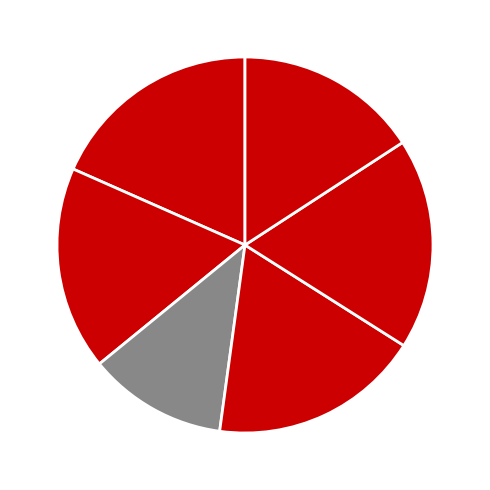

How many slices are in this pie chart?

6